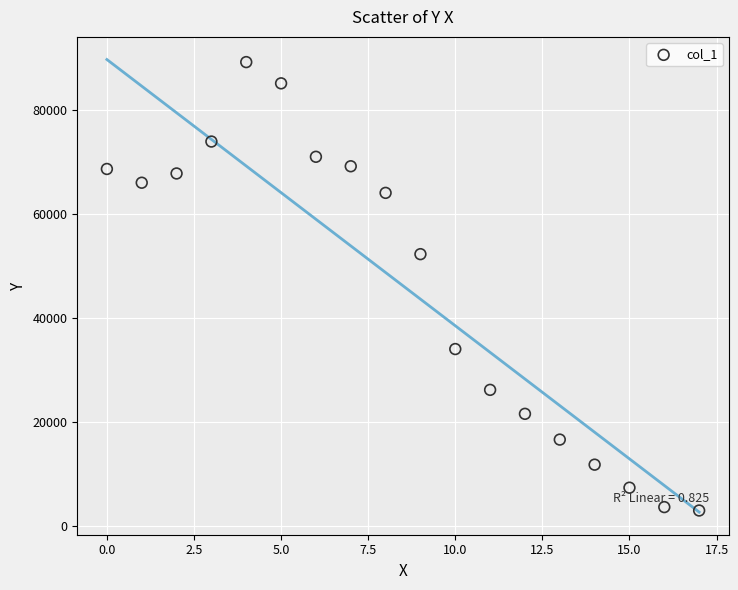

What Y value in the scatter plot is closest to 46146?

52337